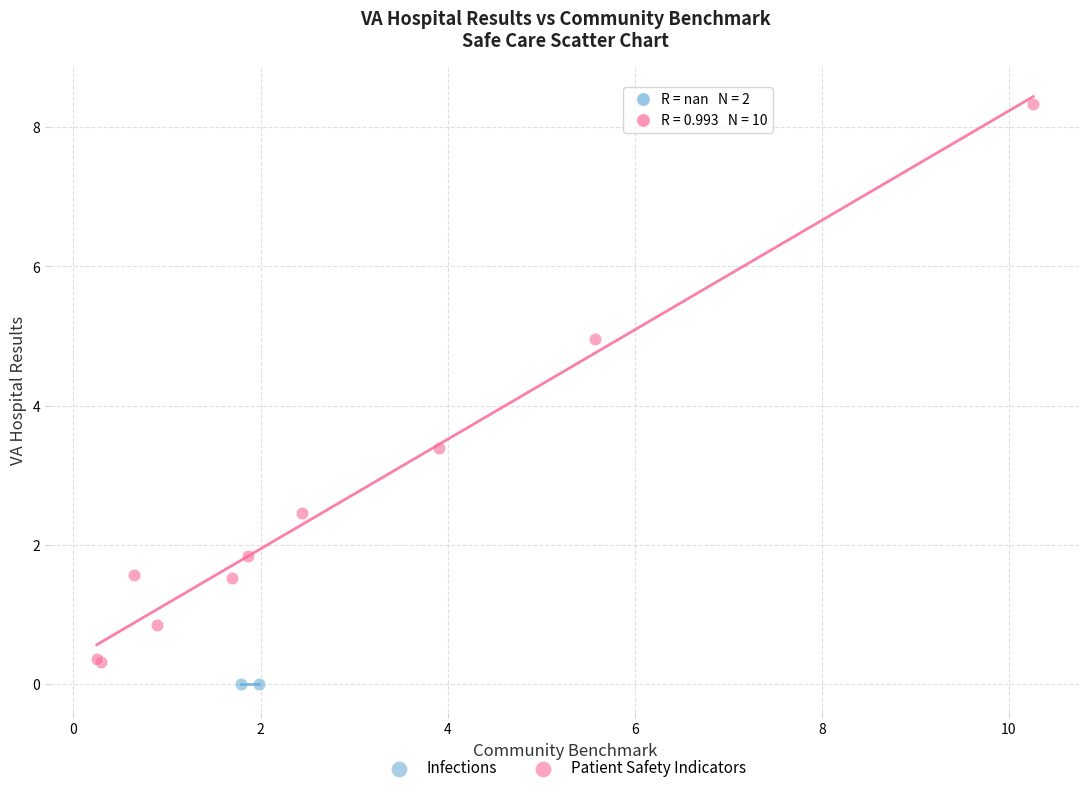

What are all the series names shown in the legend?

Infections, Patient Safety Indicators